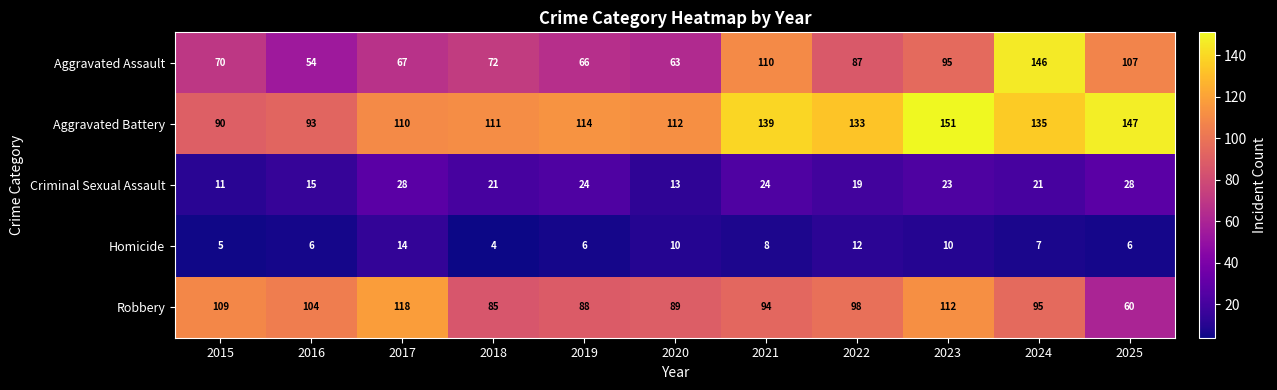

How many series are shown in this chart?

5